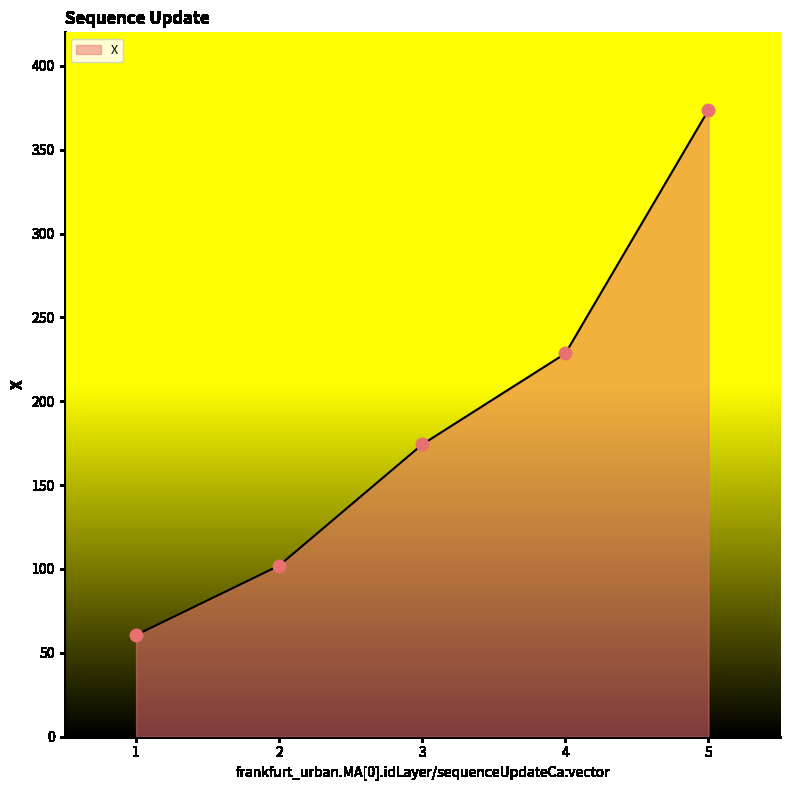

What is the change in value from 3 to 4?

+54.2